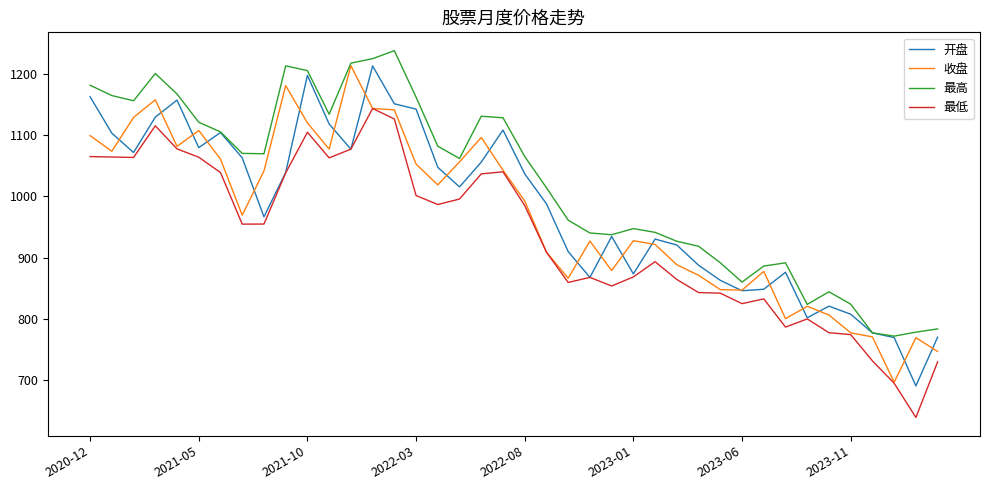

What are all the series names shown in the legend?

开盘, 收盘, 最高, 最低